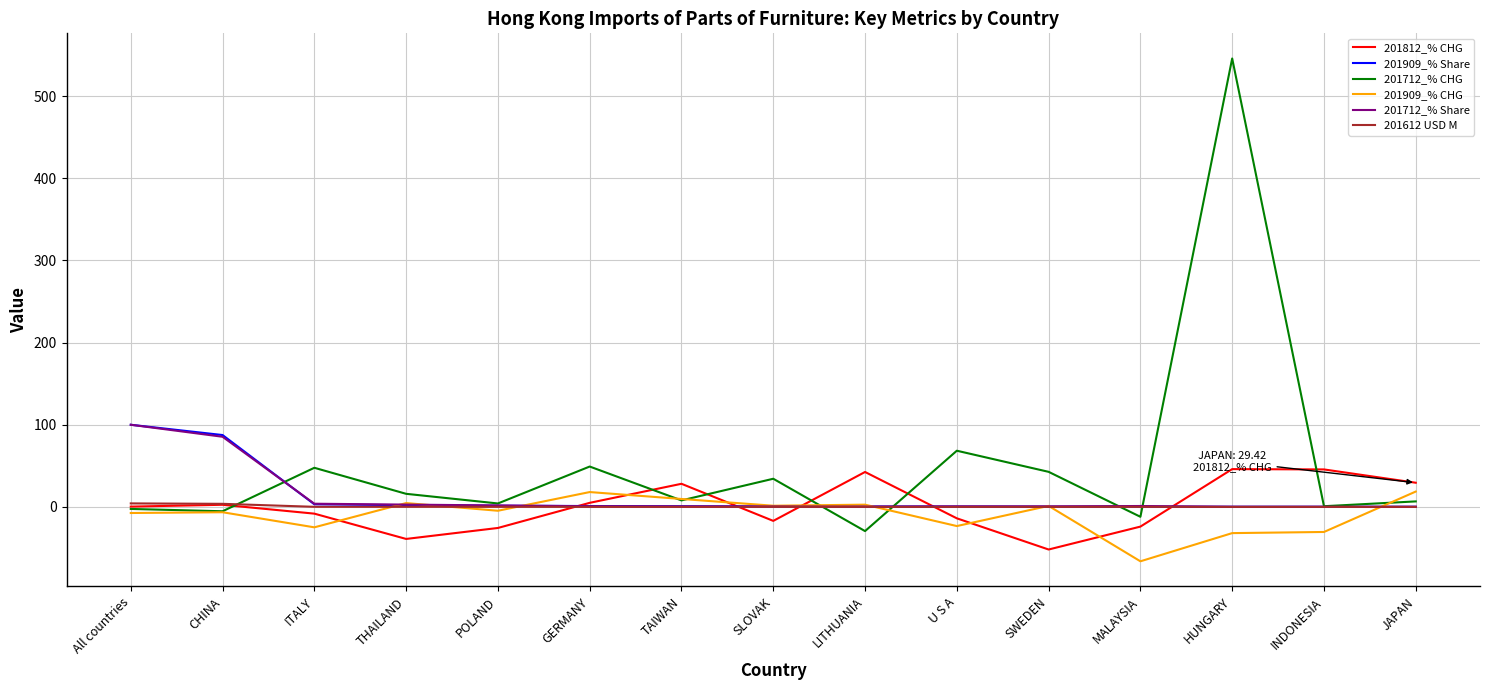

What position from the right is HUNGARY?

3